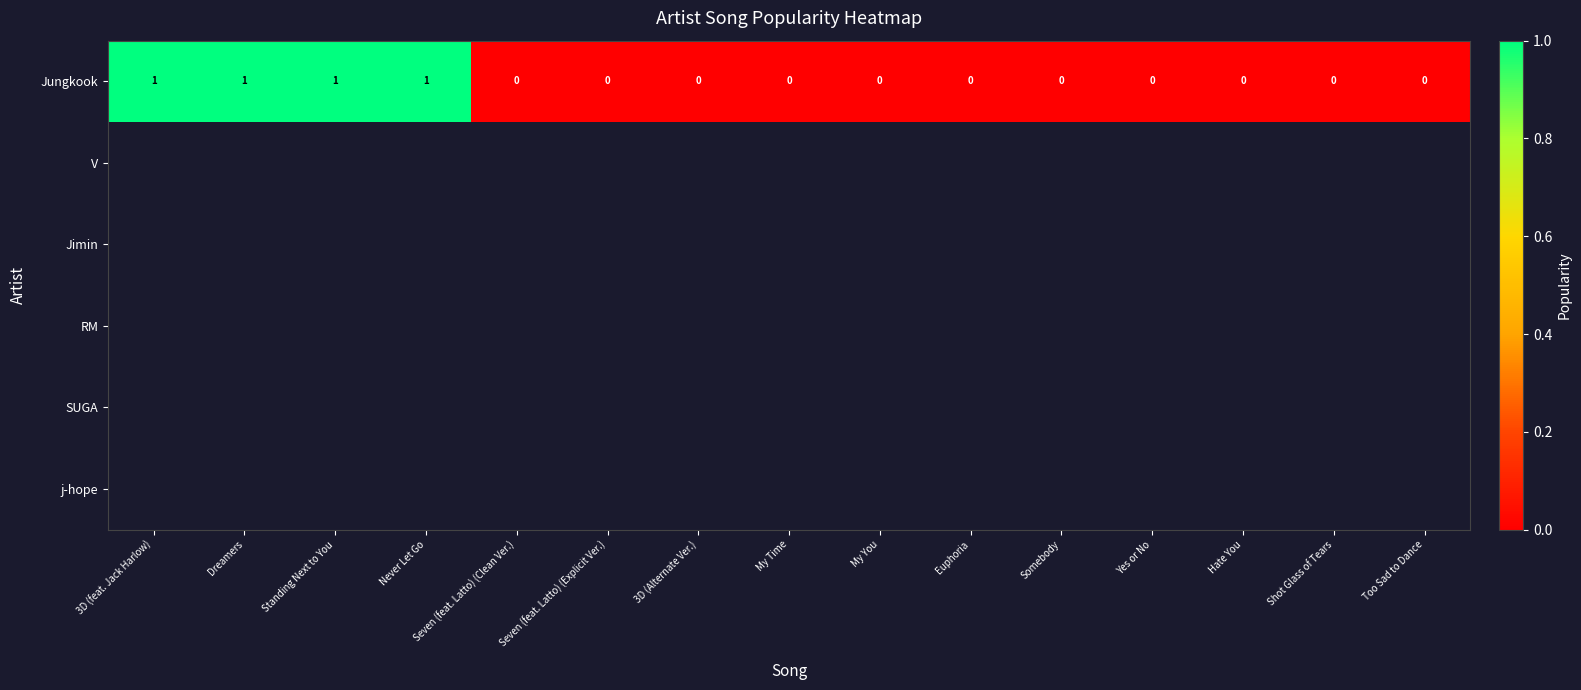

Is it true that Jungkook equals 0 at Too Sad to Dance?

True